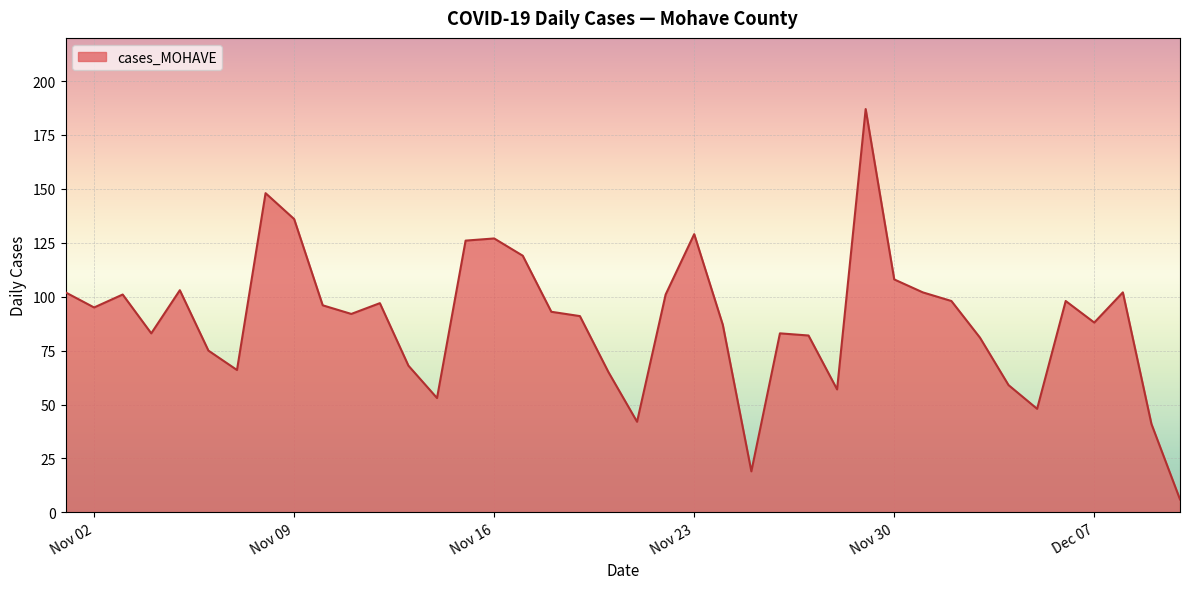

What is the smallest value displayed?

6